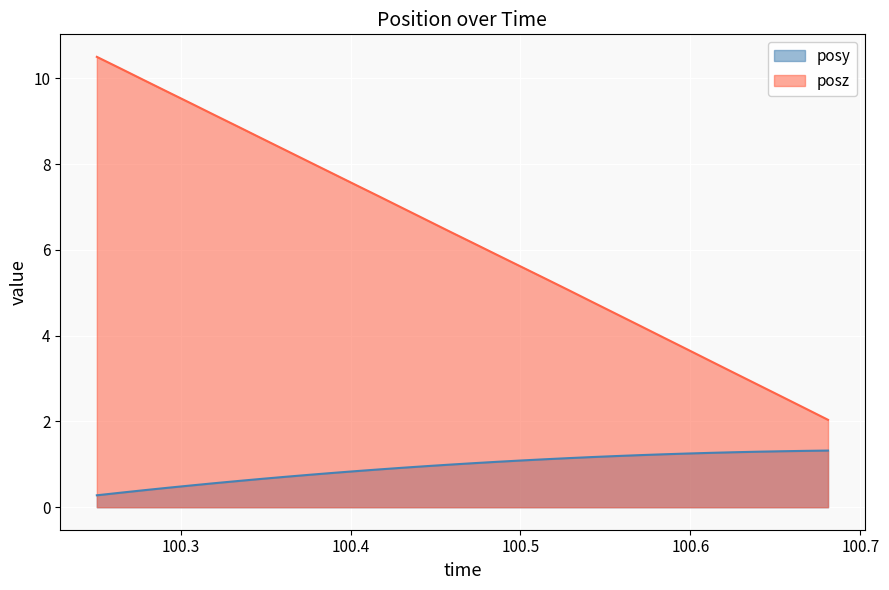

What is the difference between the second highest and second lowest values in the posz series?

7.9